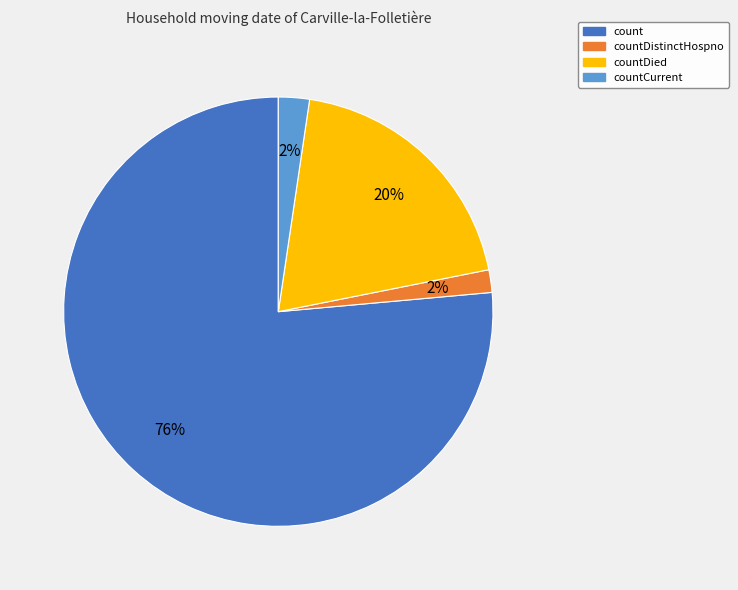

Does countDied represent more than half of the total?

No